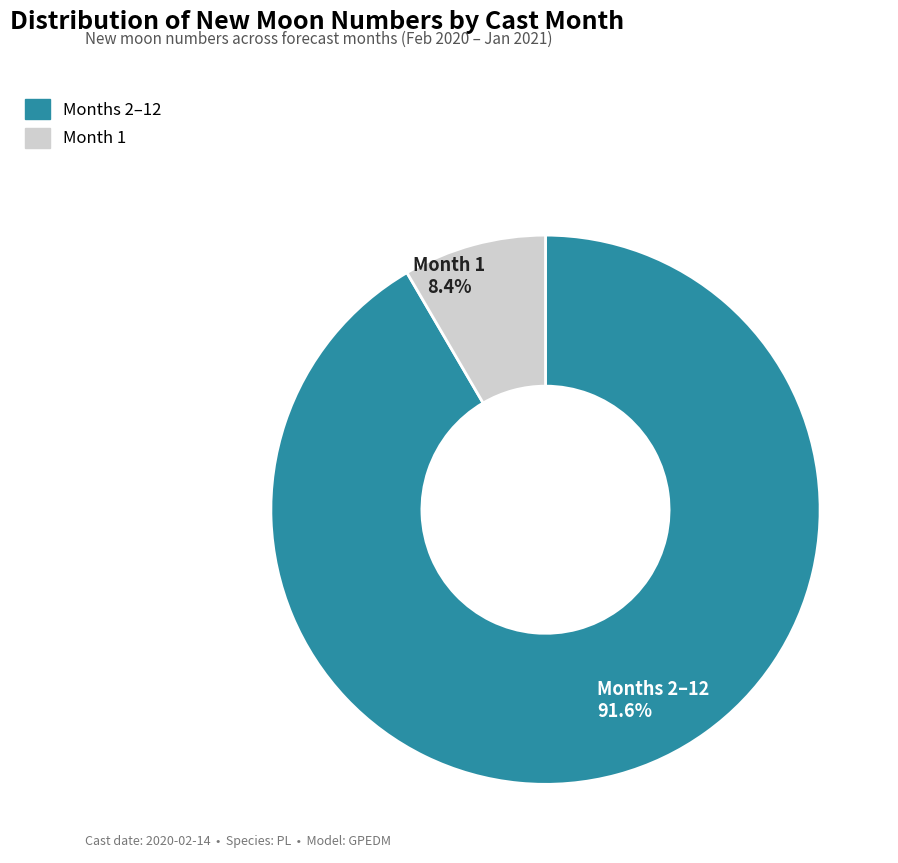

Which has a higher value, Month 1 or Months 2–12?

Months 2–12